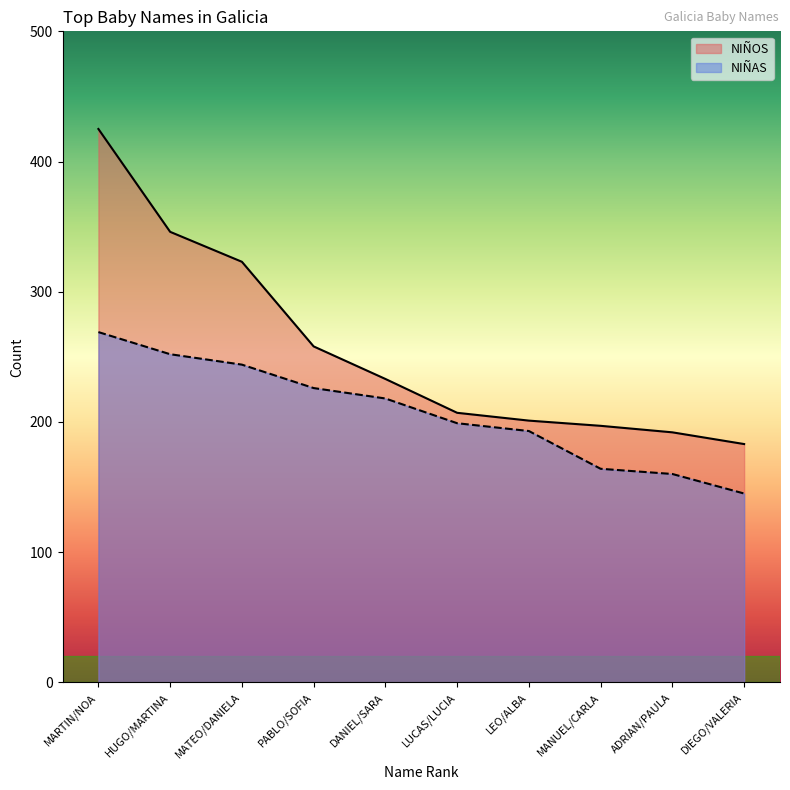

List the series in order of their peak value, lowest first.

NIÑAS, NIÑOS